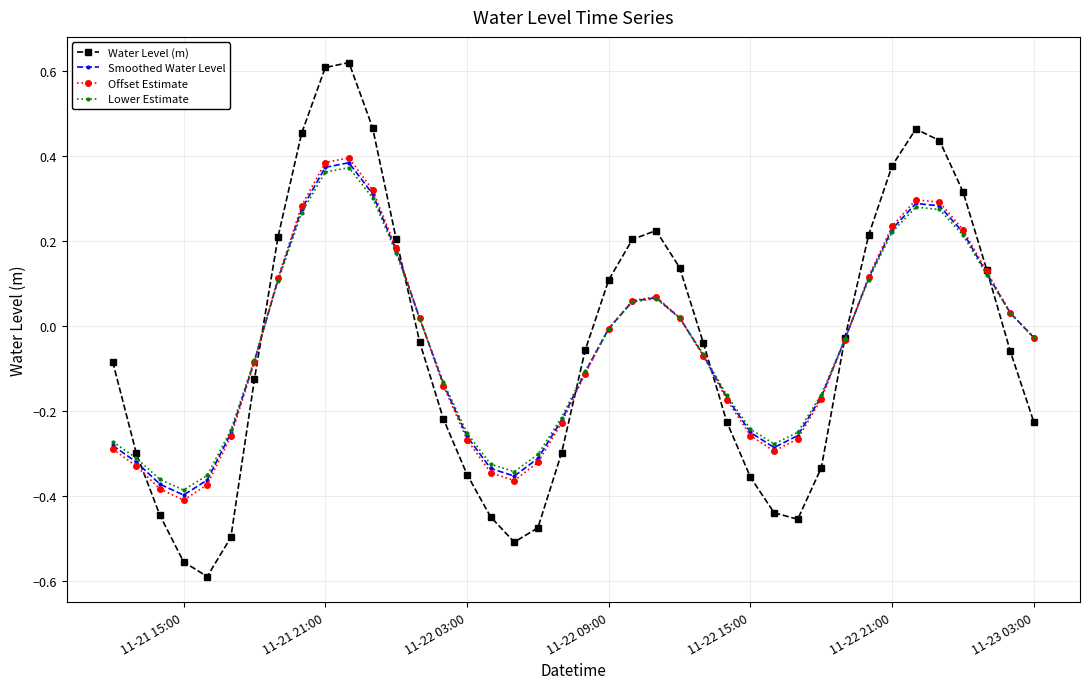

Which series has the largest range (max minus min)?

Water Level (m)